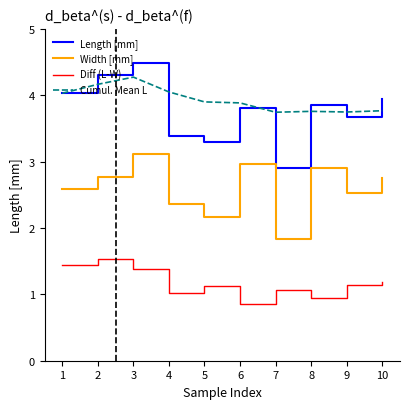

True or false: Diff (L-W) and Width [mm] intersect in this chart.

False